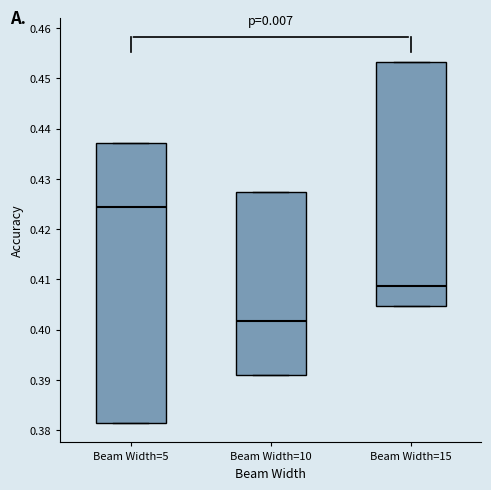

Which box's median line is the lowest?

Beam Width=10